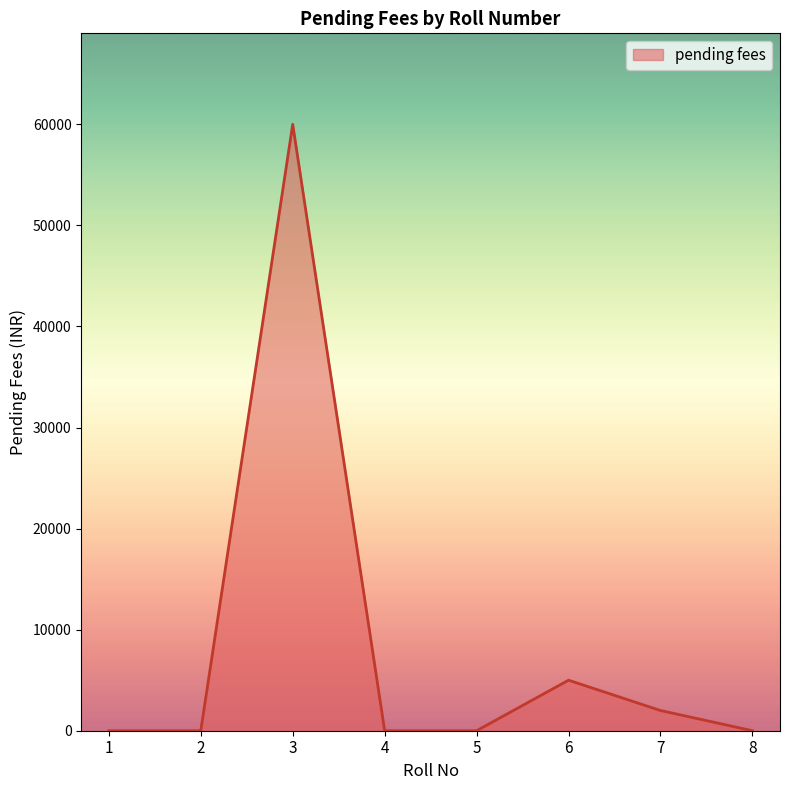

What is the change in value from 4 to 6?

+5000